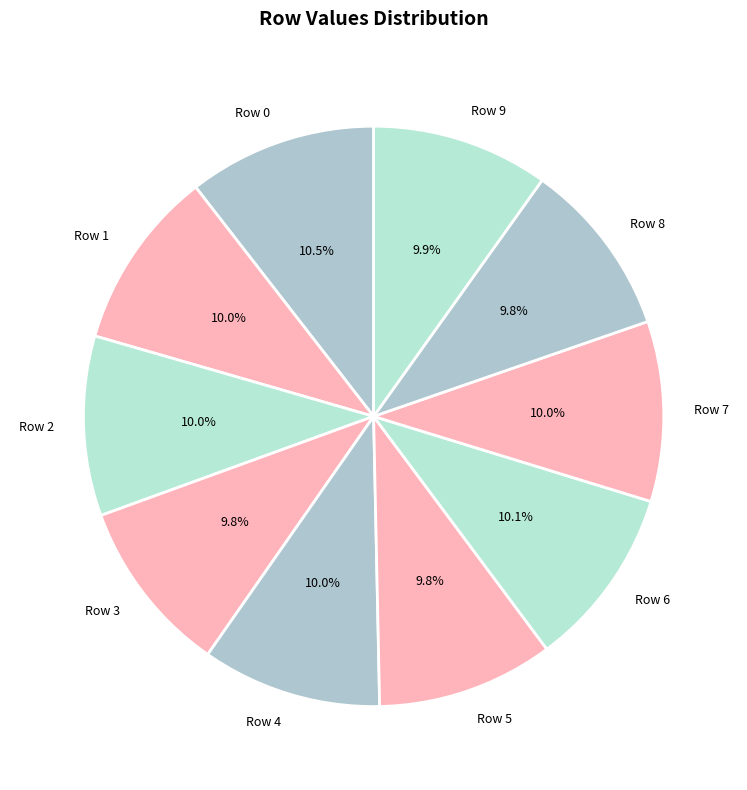

To the nearest percent, what portion does Row 8 represent?

10%